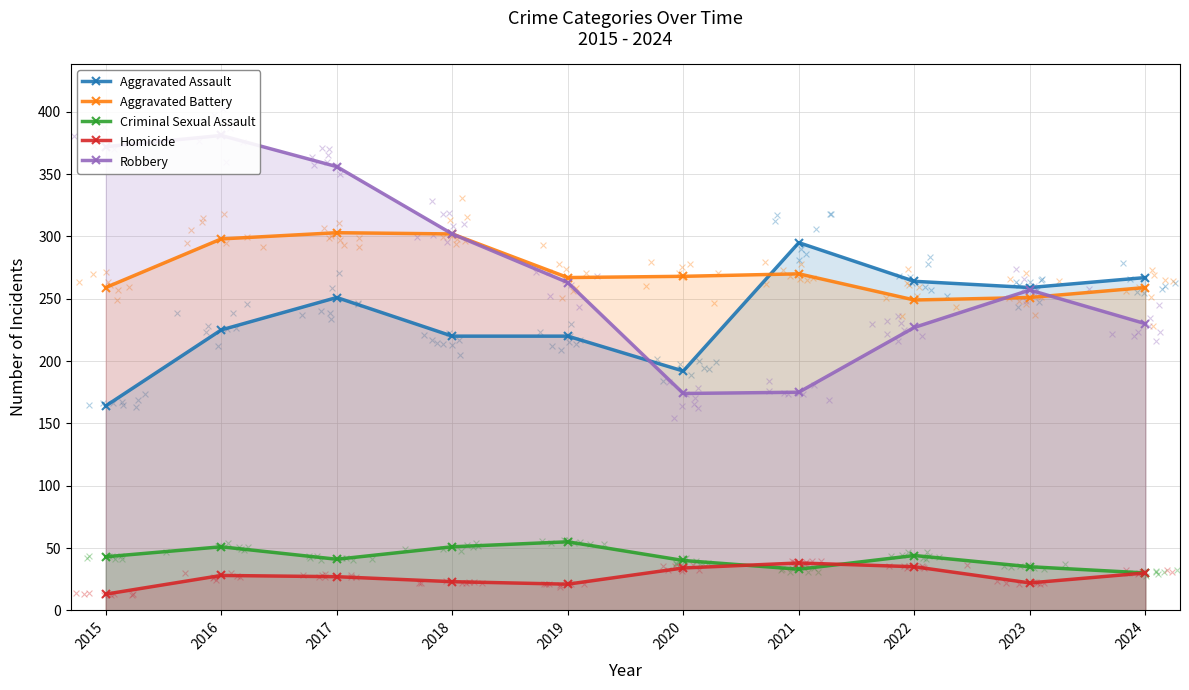

What are all the series names shown in the legend?

Aggravated Assault, Aggravated Battery, Criminal Sexual Assault, Homicide, Robbery